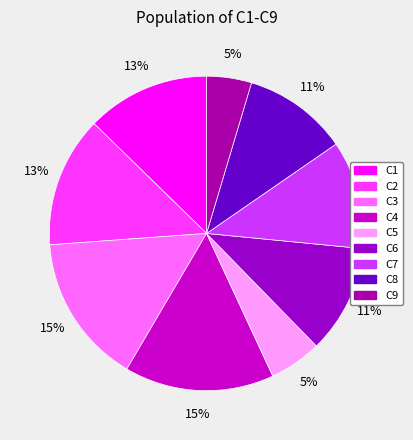

Is there any slice that represents more than half of the pie?

No